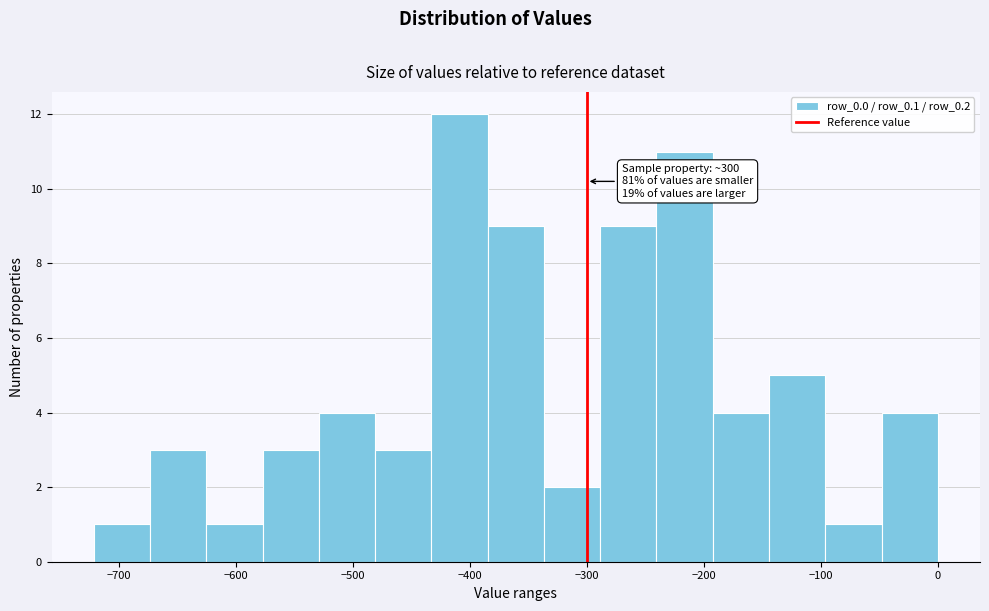

Over which range of the x-axis is the bar tallest?

-430 to -380